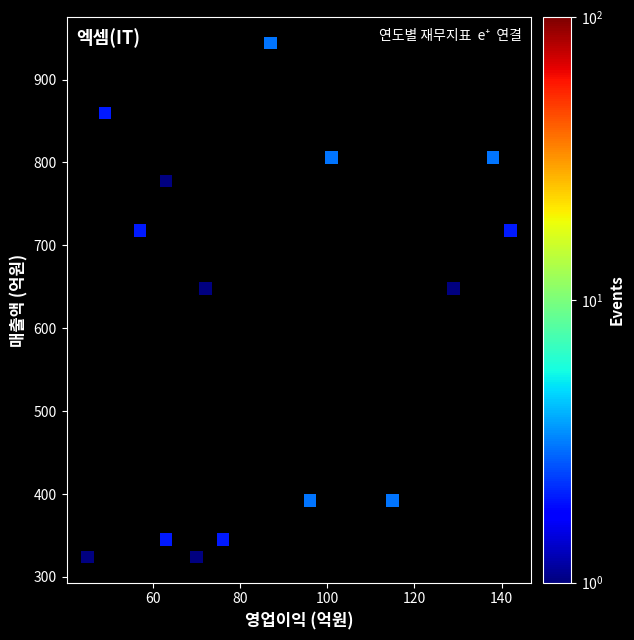

What is the range of Y values (max minus min)?

620